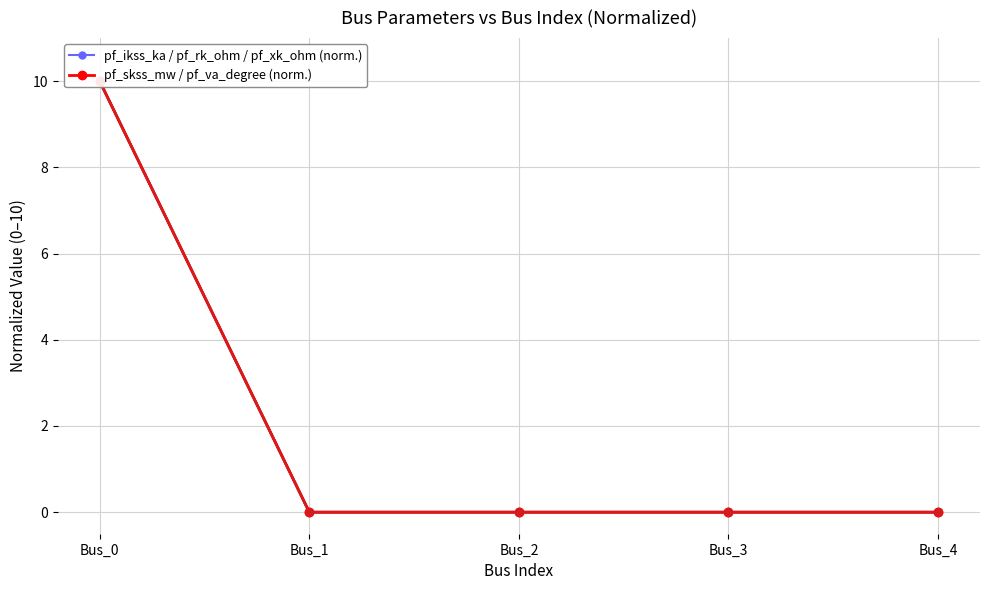

How many positive values does the pf_ikss_ka / pf_rk_ohm / pf_xk_ohm (norm.) series have?

1